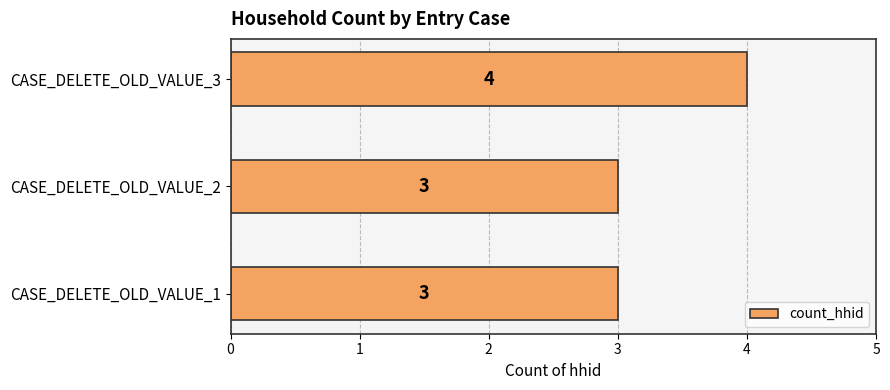

What is the sum of all values?

10